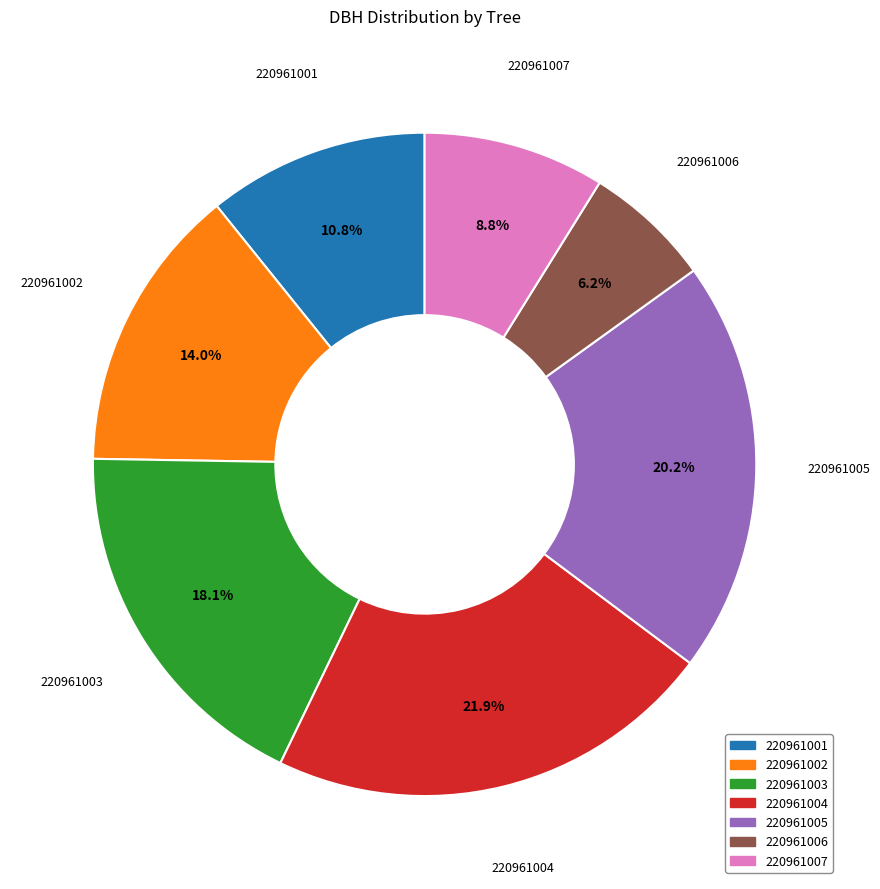

What is the total percentage of 220961003 and 220961005?

38.3%